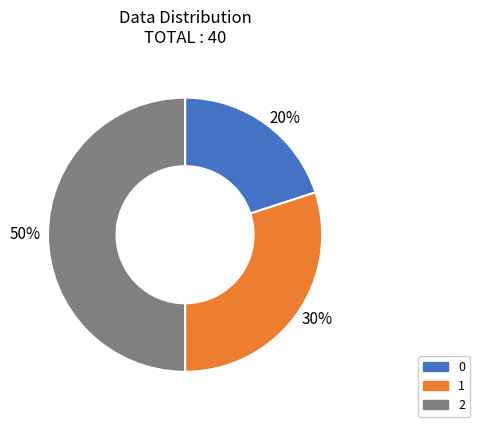

Which category has the biggest portion of the pie?

50%